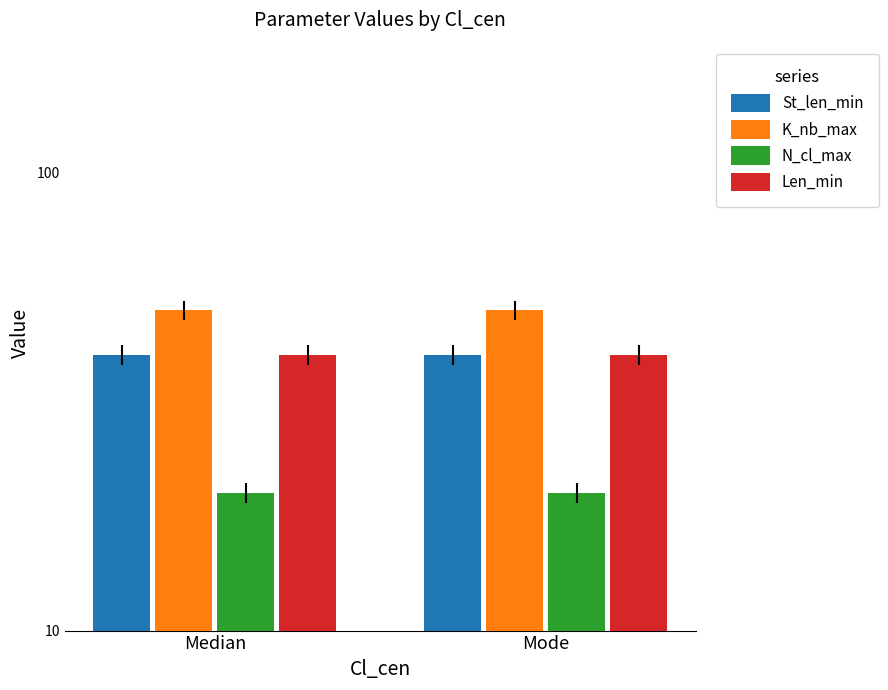

How many bars are there in each group?

4